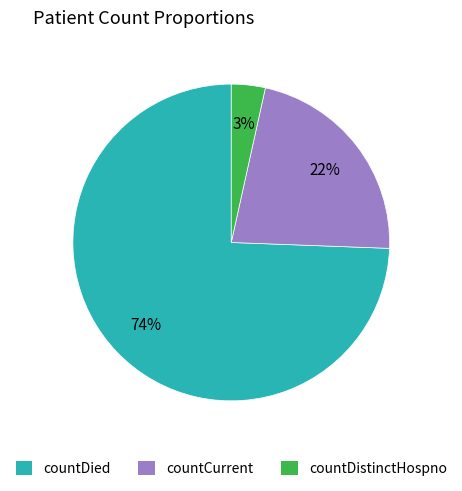

Between countDistinctHospno and countDied, which is larger?

countDied